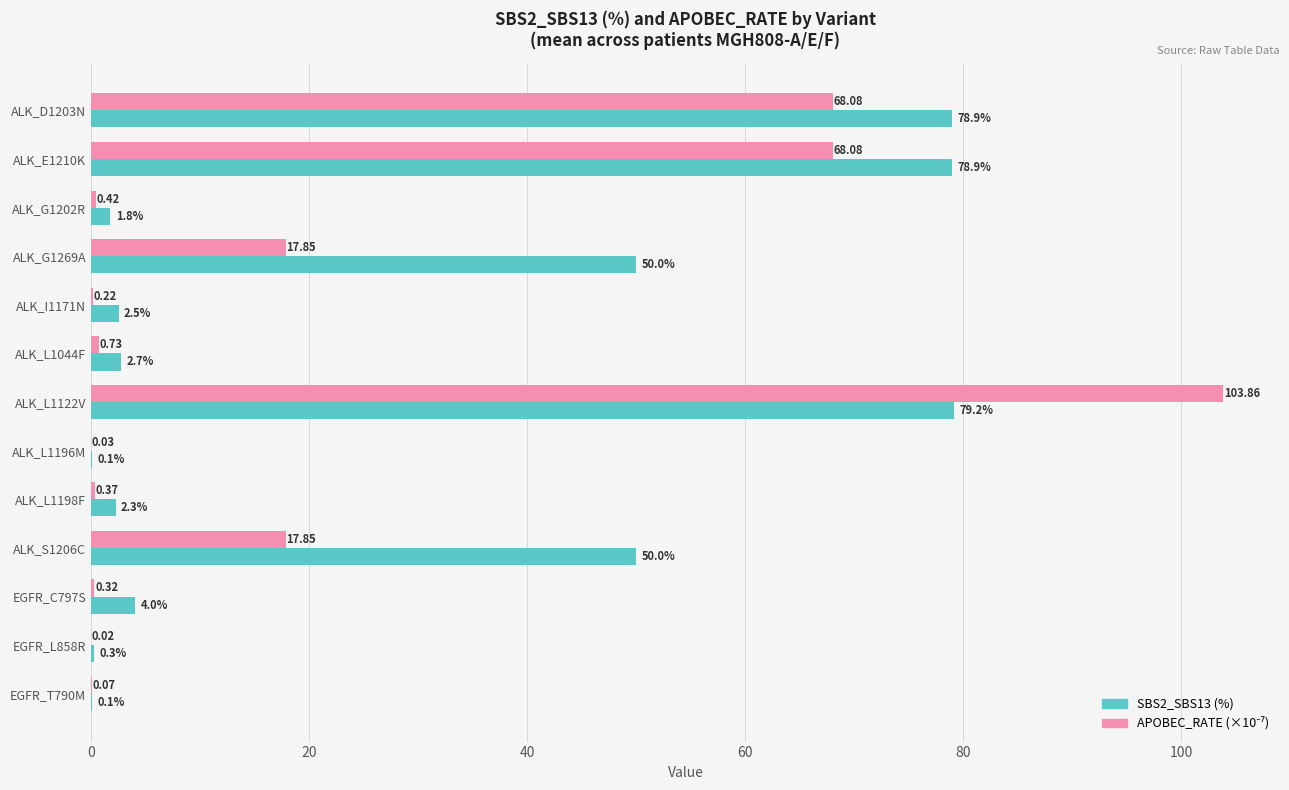

Between ALK_D1203N and ALK_I1171N, which series saw the biggest shift?

SBS2_SBS13 (%)